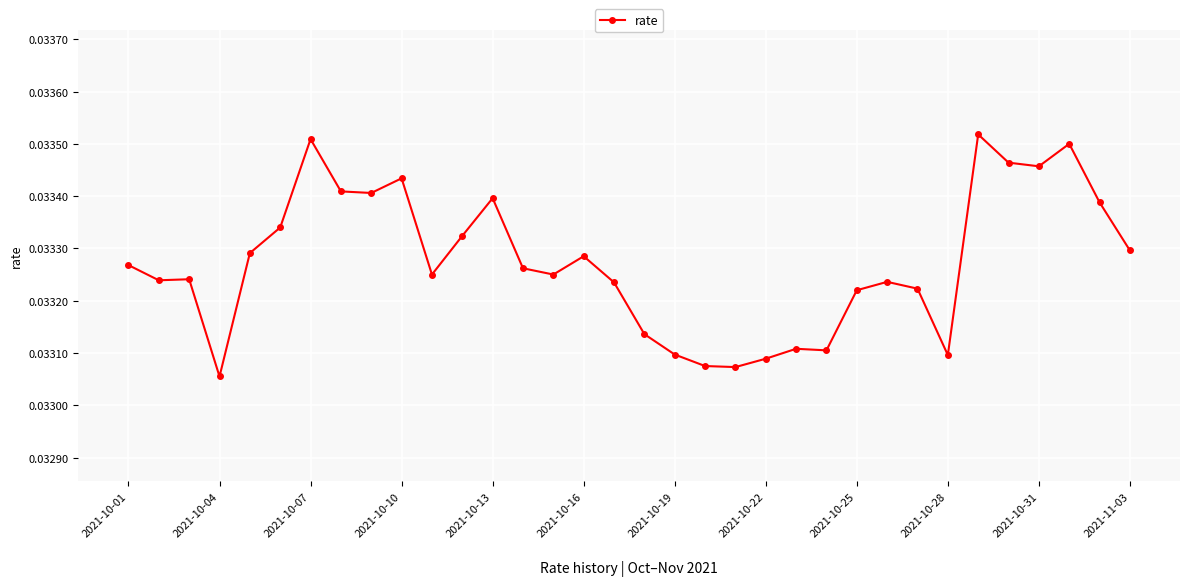

Count the values in the range 0 to 1.

34